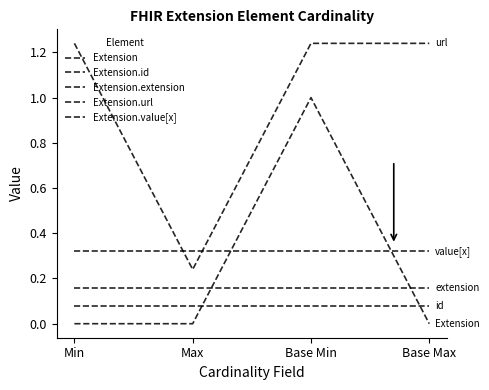

What is the difference between the maximum and minimum values in the Extension series?

1.0